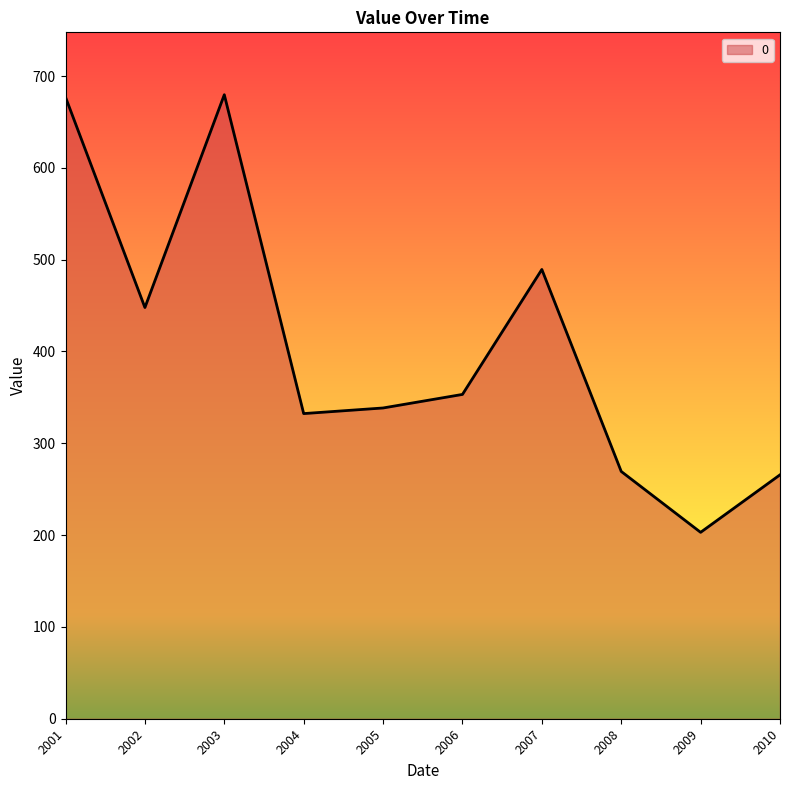

The value at 2002 is 757.3. True or false?

False